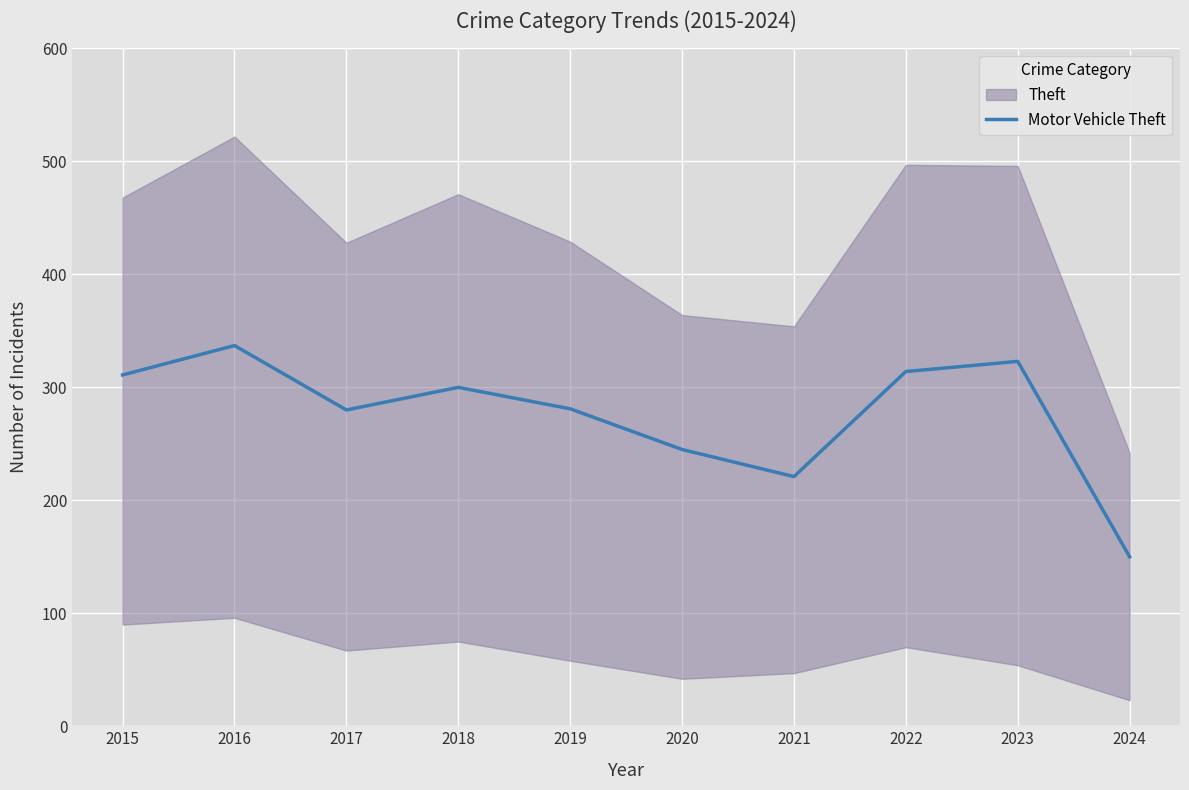

What is the change in value from 2019 to 2022?

+33